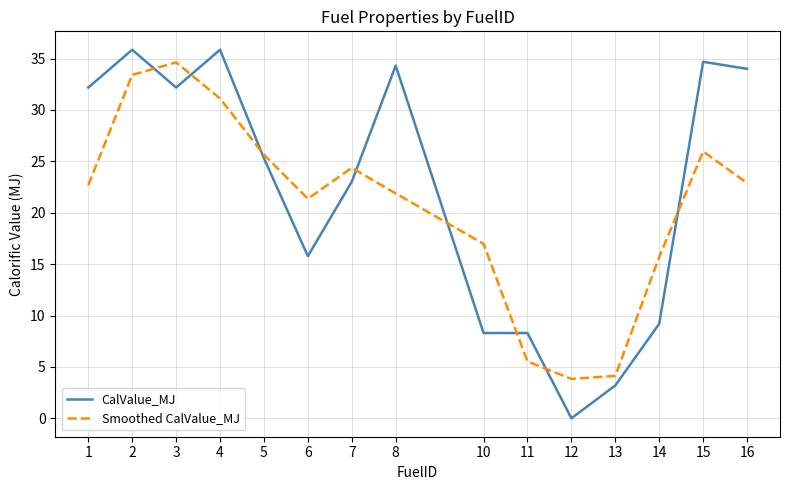

Where is the first local maximum for Smoothed CalValue_MJ?

3